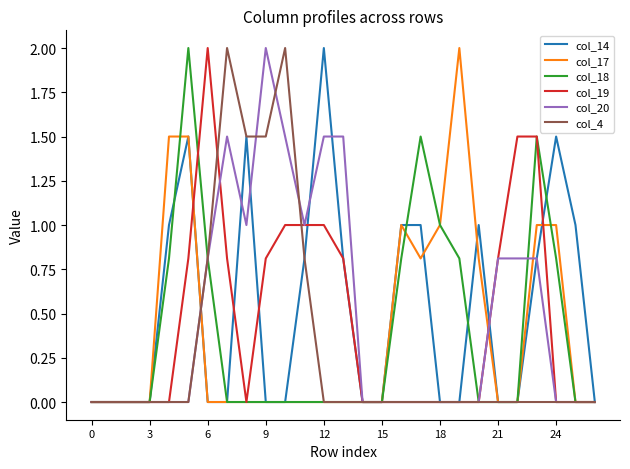

Is this an area chart (filled region under the line)?

No